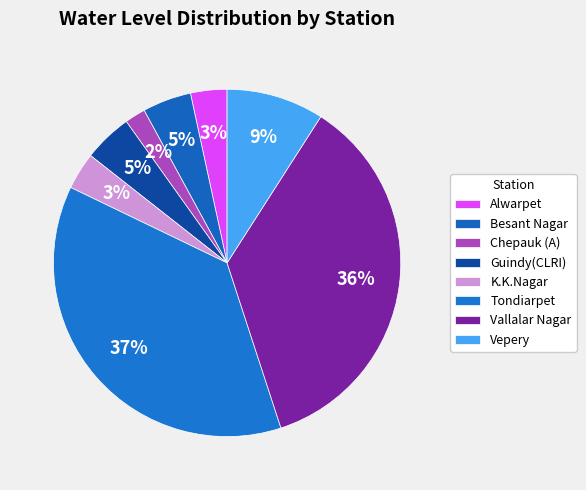

To the nearest percent, what is the average slice percentage?

12%